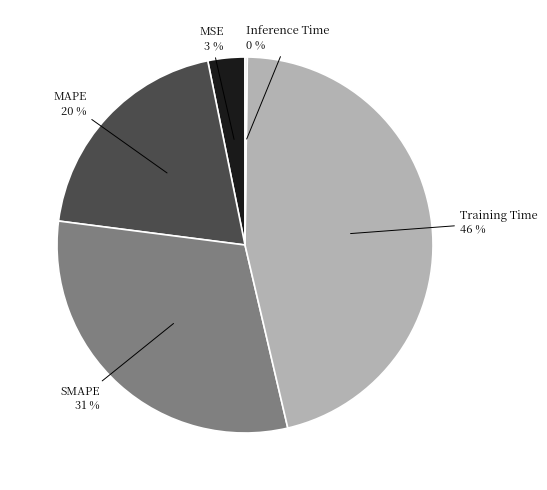

Does any single category account for the majority?

No